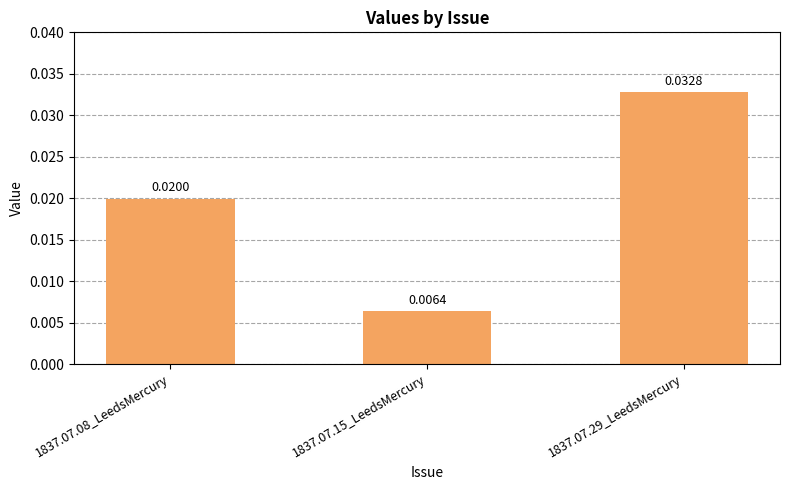

Which has a higher value, 1837.07.08_LeedsMercury or 1837.07.29_LeedsMercury?

1837.07.29_LeedsMercury